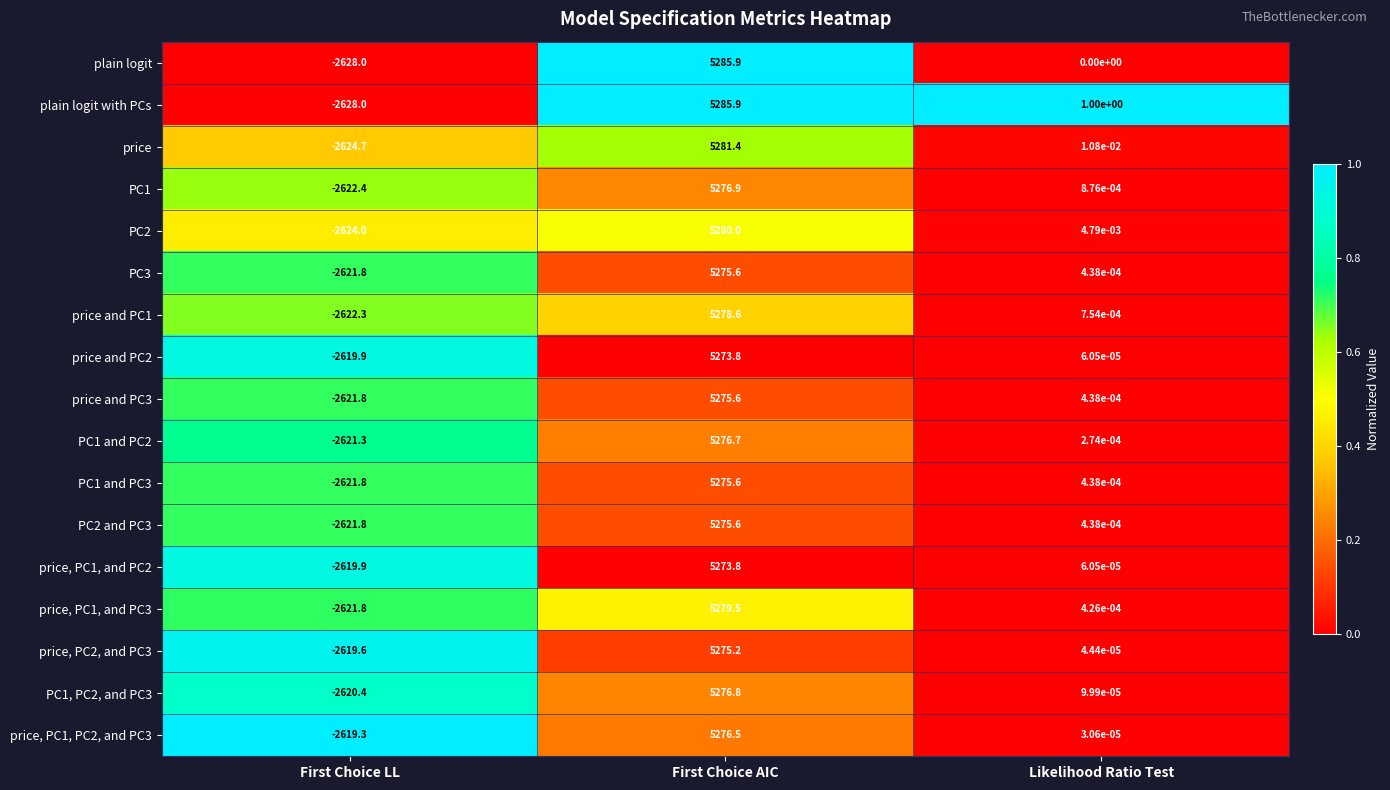

Between First Choice AIC and Likelihood Ratio Test, which series saw the biggest shift?

plain logit